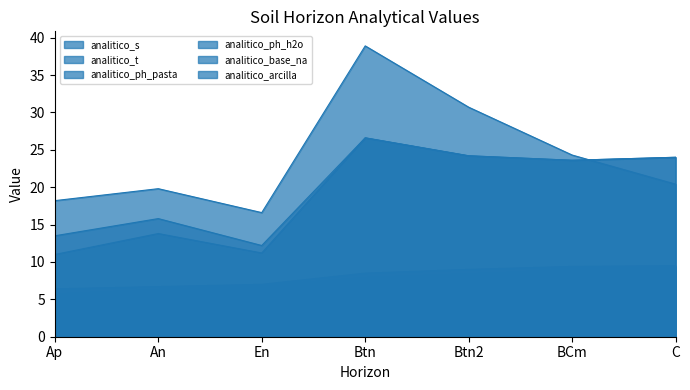

What is the label of the 4th point from the left?

Btn